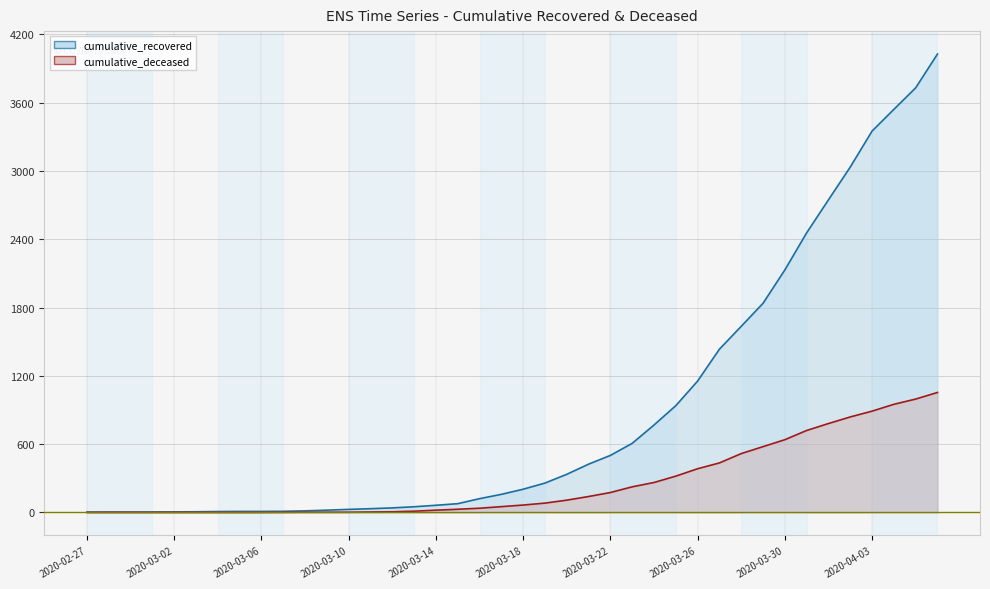

What is the spread (max minus min) of values at 2020-04-04?

2591